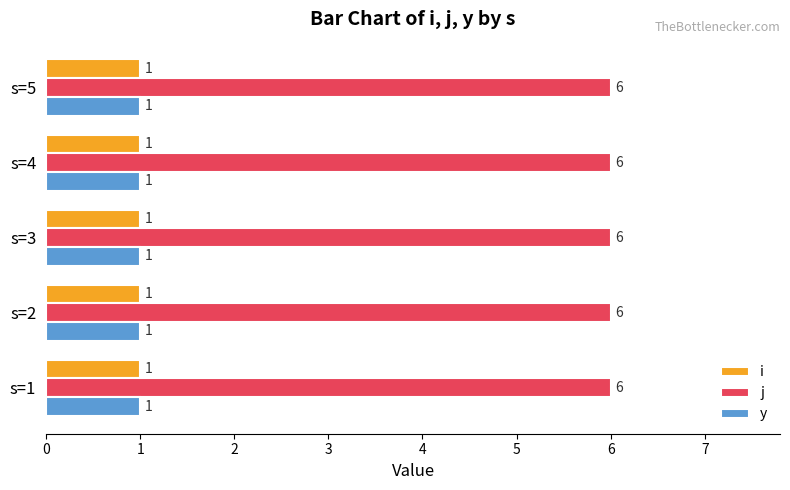

Which series has the largest total across all categories?

j